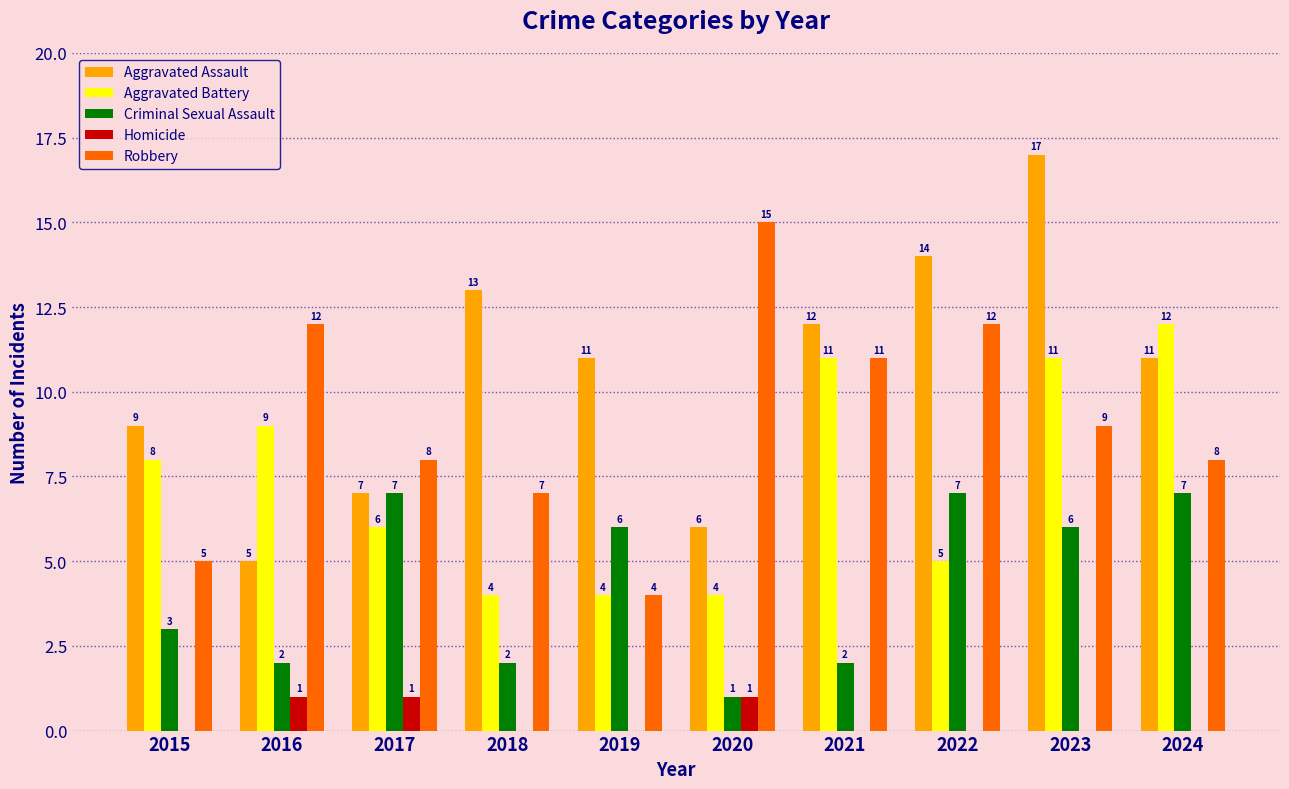

At which category does the chart reach its peak across all series?

2023